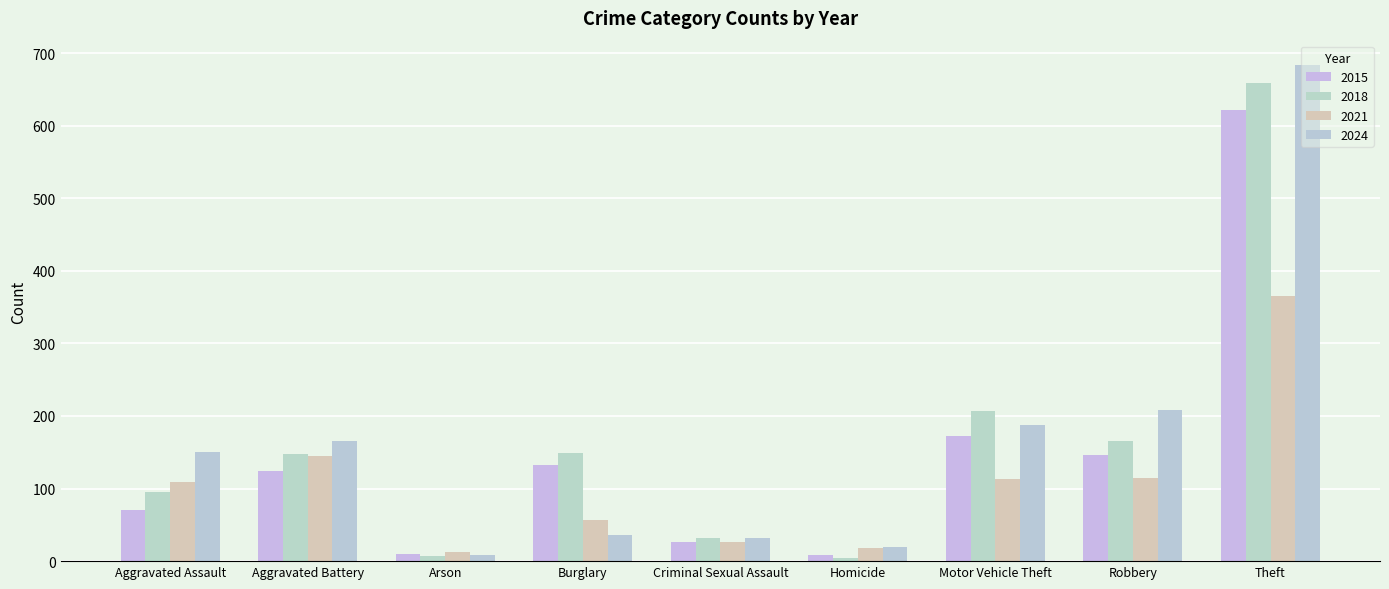

How many data points in 2015 are less than 124?

4